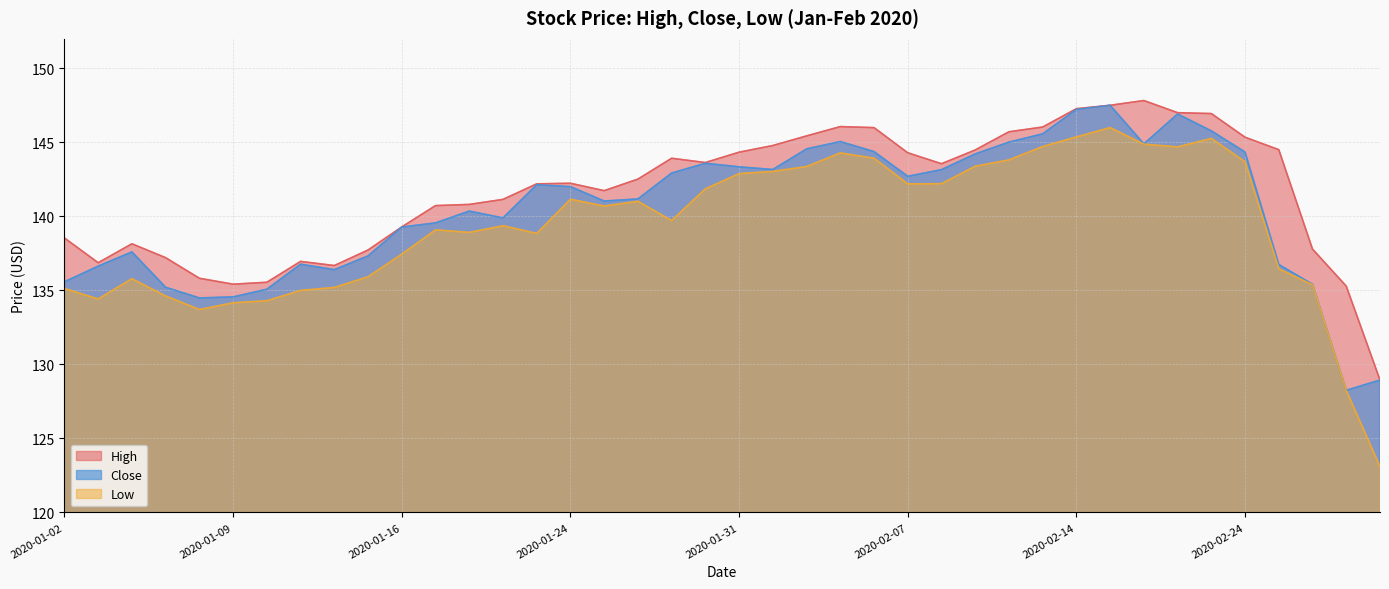

How many lines are shown in the chart?

3